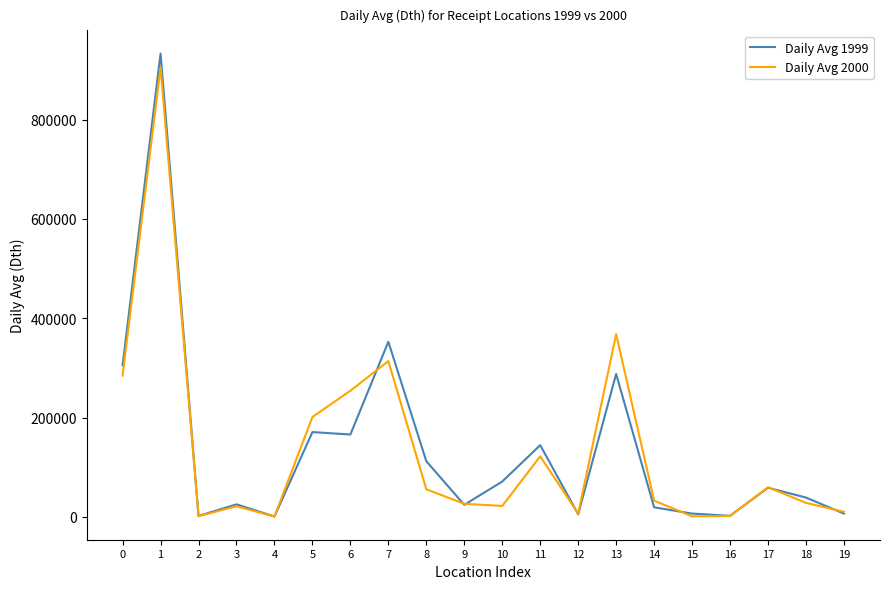

The value of Daily Avg 1999 at 1 is 933053. True or false?

True